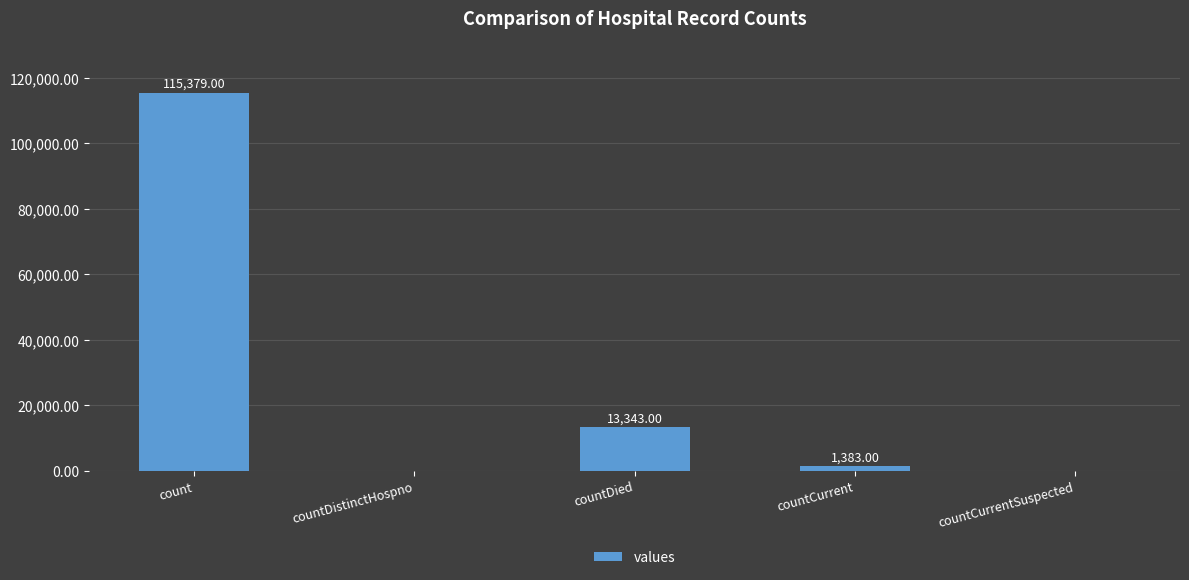

Between countCurrent and countDied, which is larger?

countDied